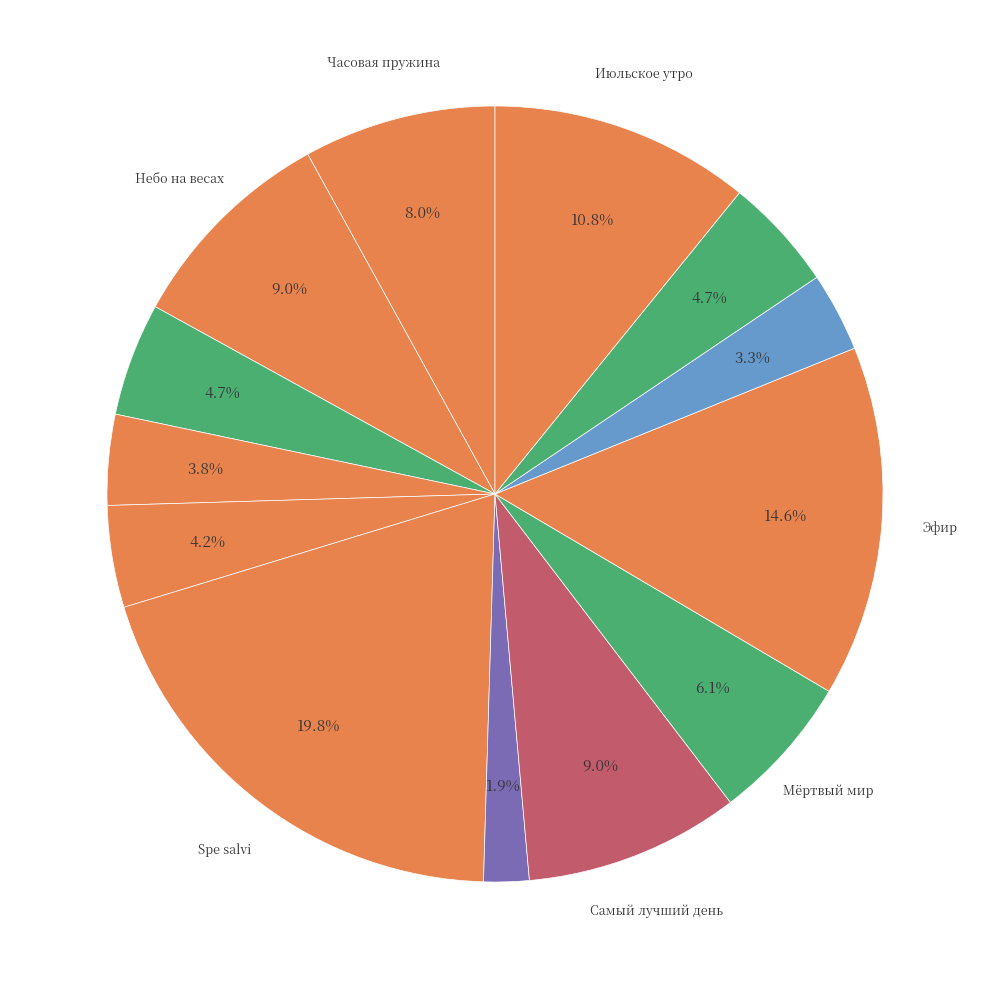

How many slices are in this pie chart?

13